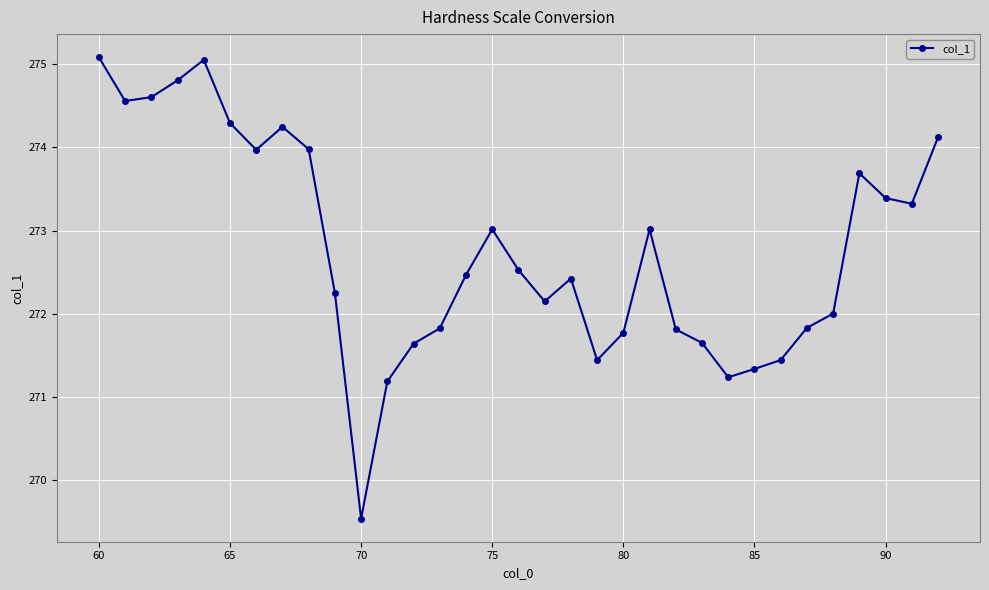

What is the value of the 19th point from the left?

272.4